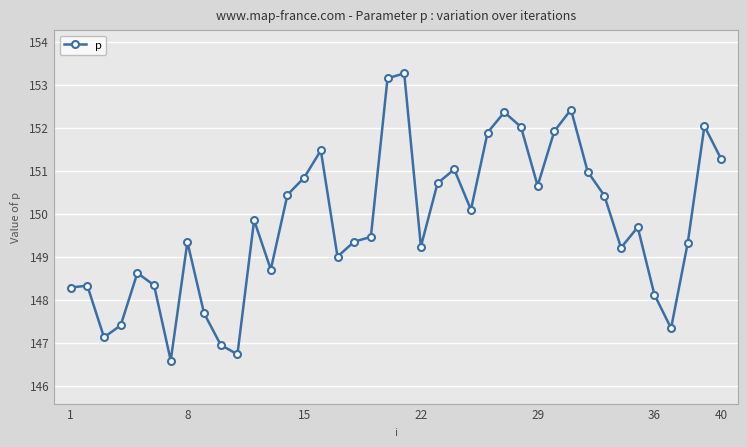

Does the chart have visible grid lines?

Yes